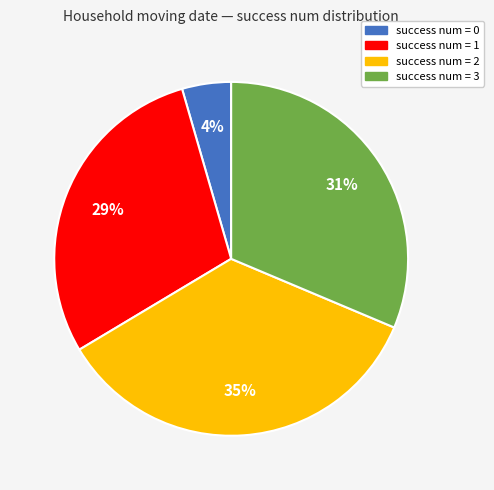

To the nearest percent, what is the average slice percentage?

25%